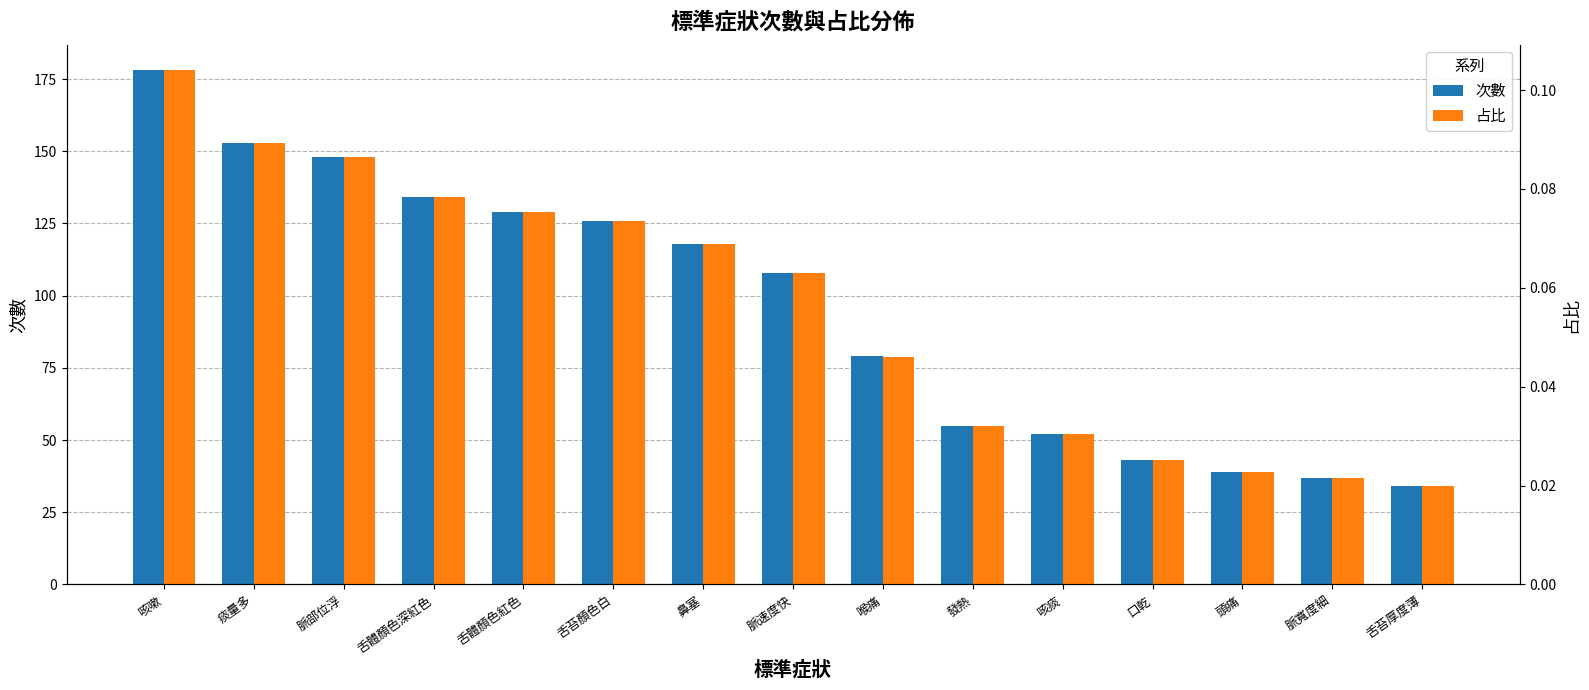

Are the bars grouped side by side (vs. stacked)?

Yes